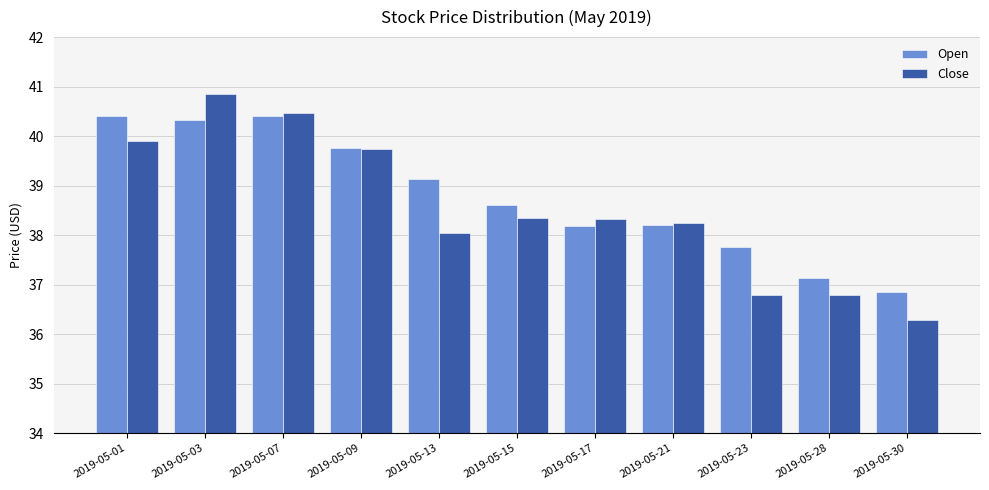

How many bars are there in each group?

2